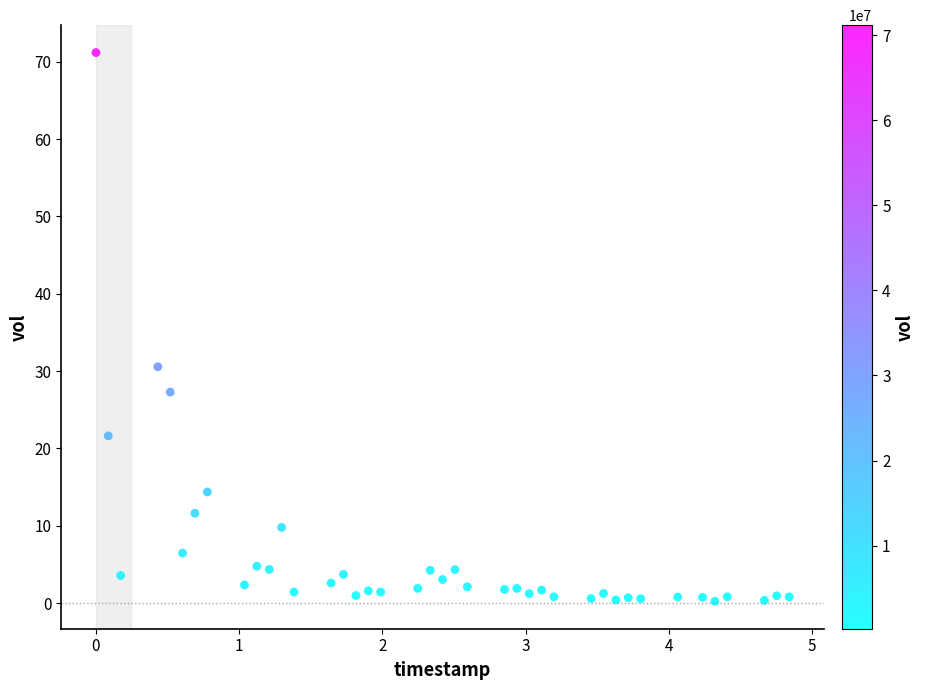

What is the range of Y values (max minus min)?

71.0